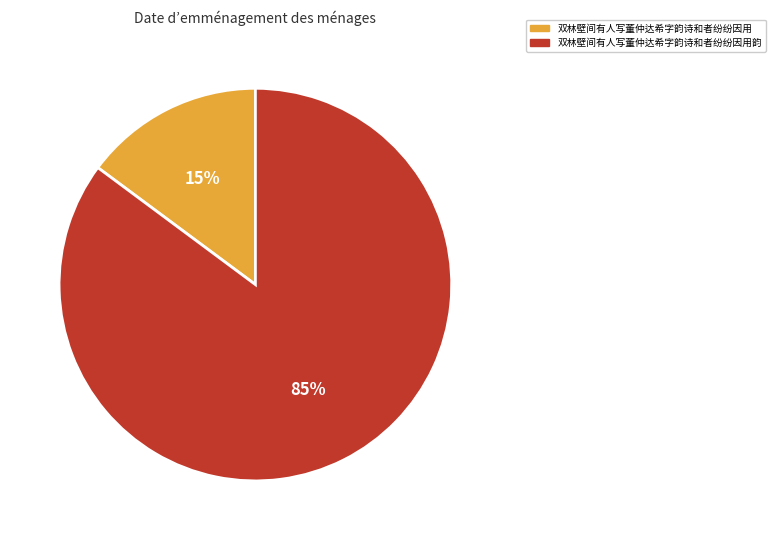

The 双林壁间有人写董仲达希字韵诗和者纷纷因用韵 slice represents 94% of the pie. True or false?

False